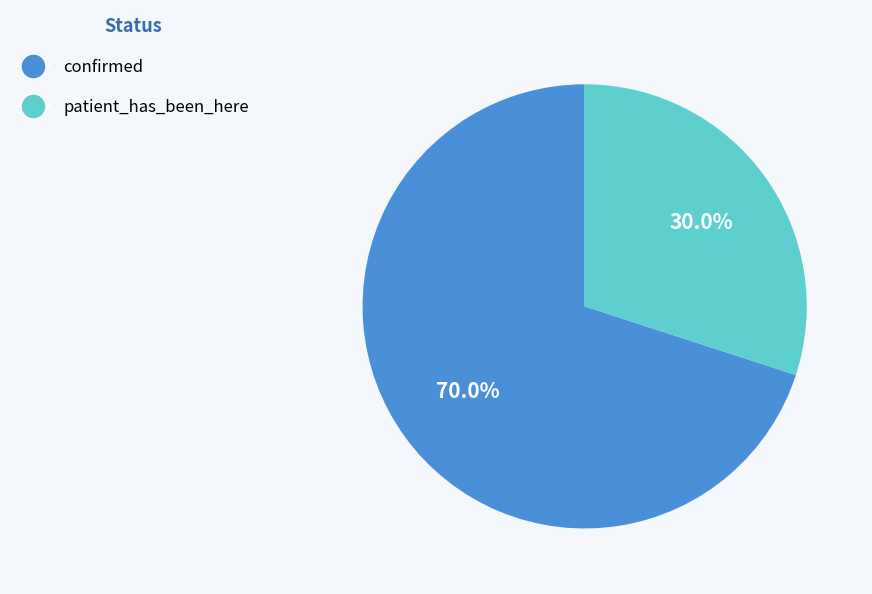

Rank the categories by value from highest to lowest.

confirmed, patient_has_been_here